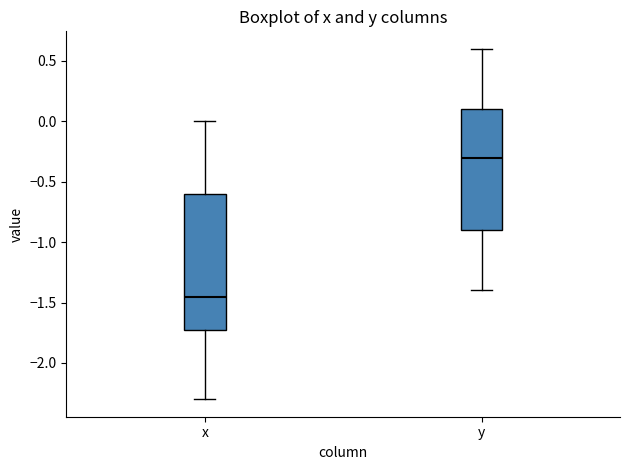

Where does the upper whisker of the box for x end on the y-axis? The values are not printed on the chart, so give them approximately, as read against the axis.

0.00